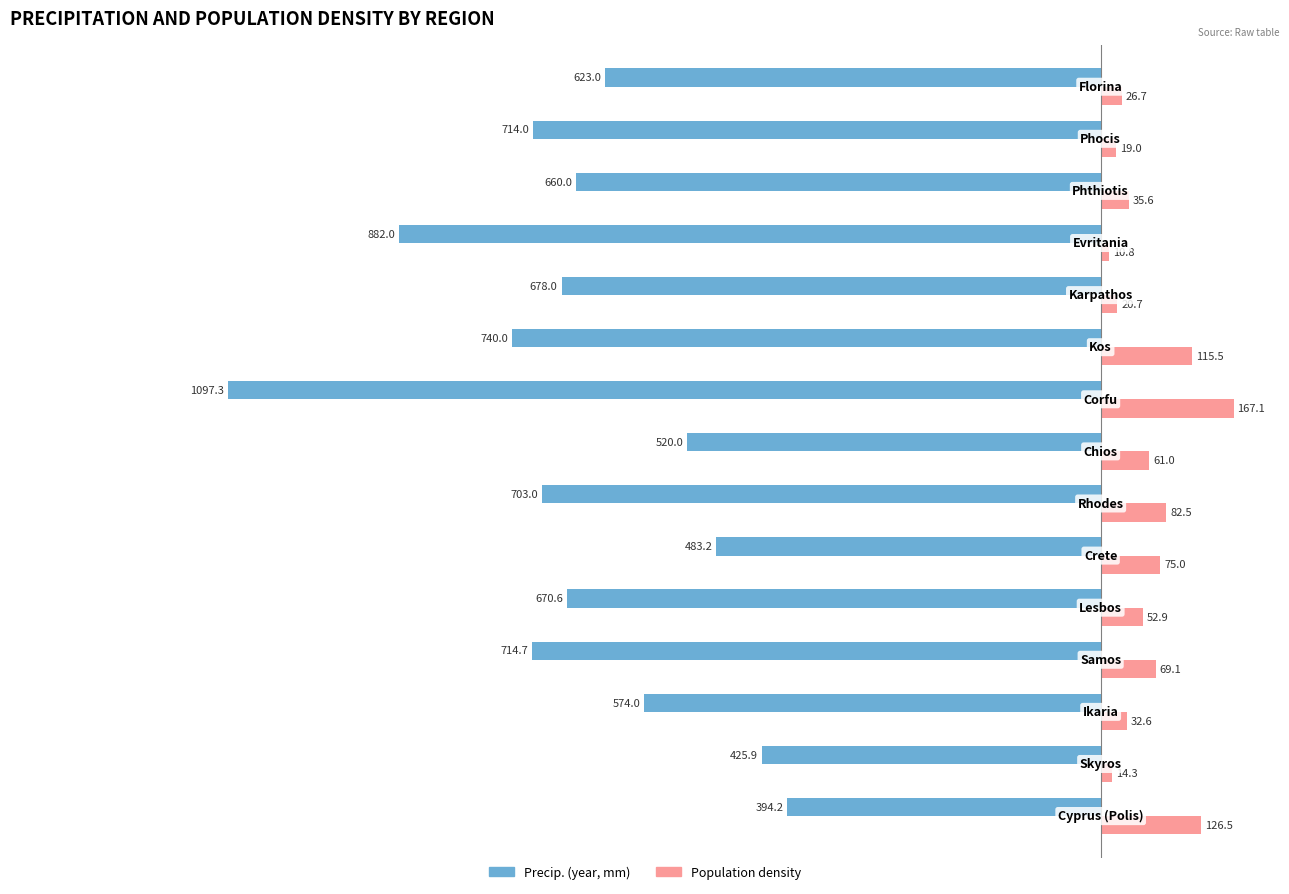

Count the number of categories in the chart.

15